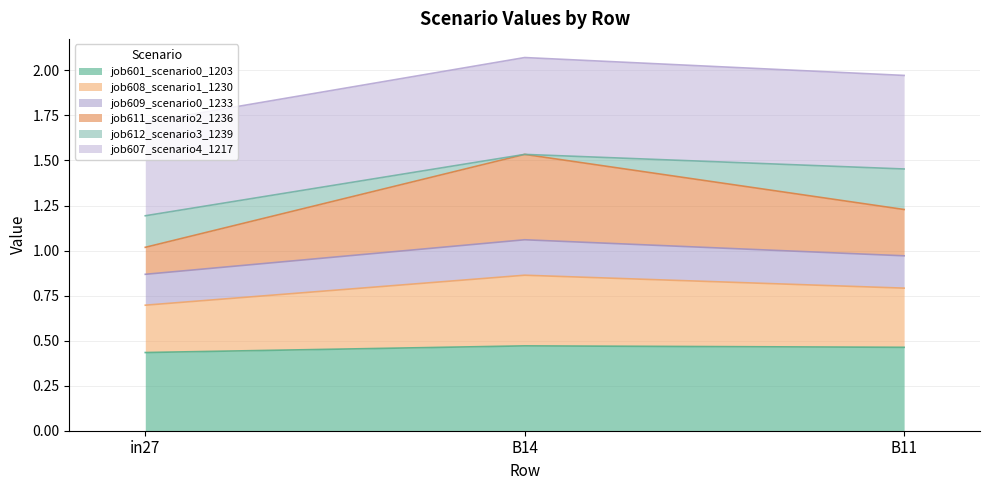

True or false: job601_scenario0_1203 has a value of 0.1 at B14.

False